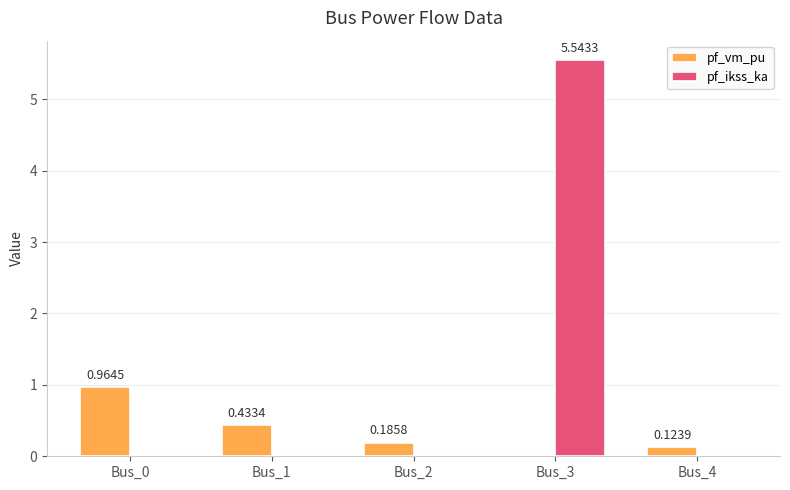

Which series has the largest total across all categories?

pf_ikss_ka